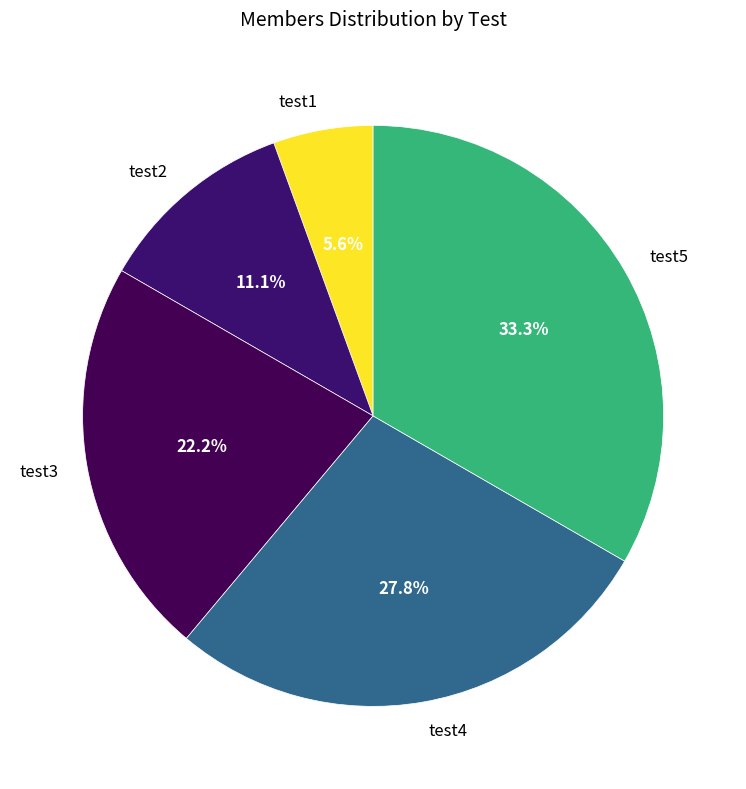

What is the smallest slice in the pie chart?

test1